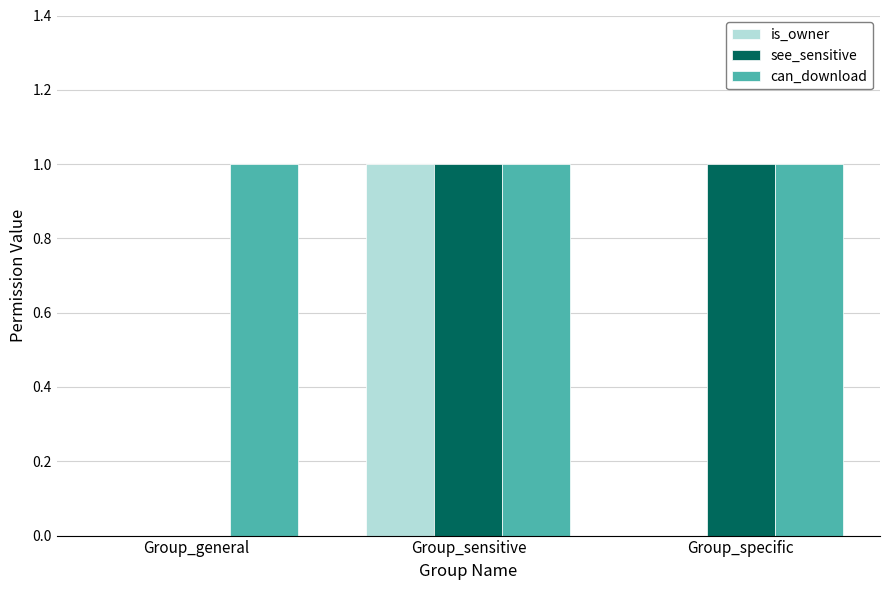

Which series changed the most between Group_sensitive and Group_specific?

is_owner